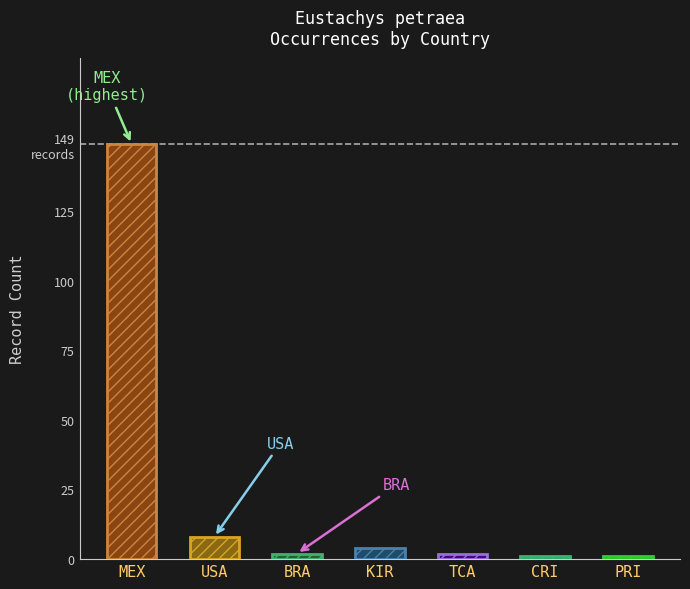

The chart shows a value of 1 at TCA. True or false?

False